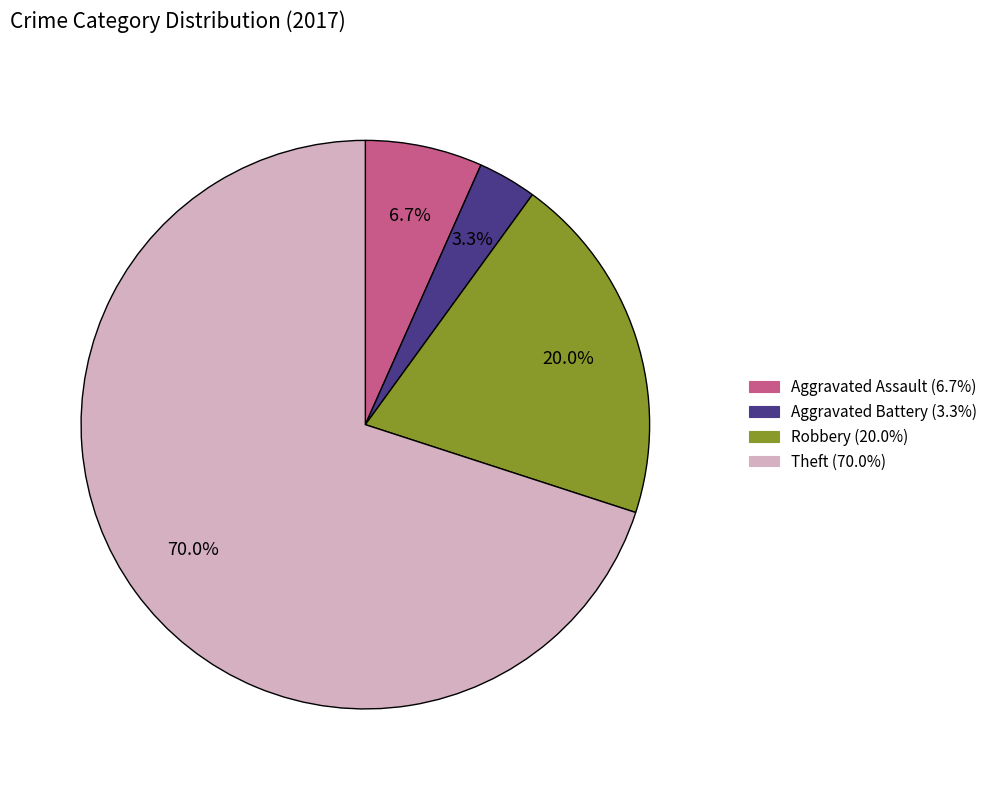

Combined, do Robbery and Aggravated Assault account for over 50%?

No